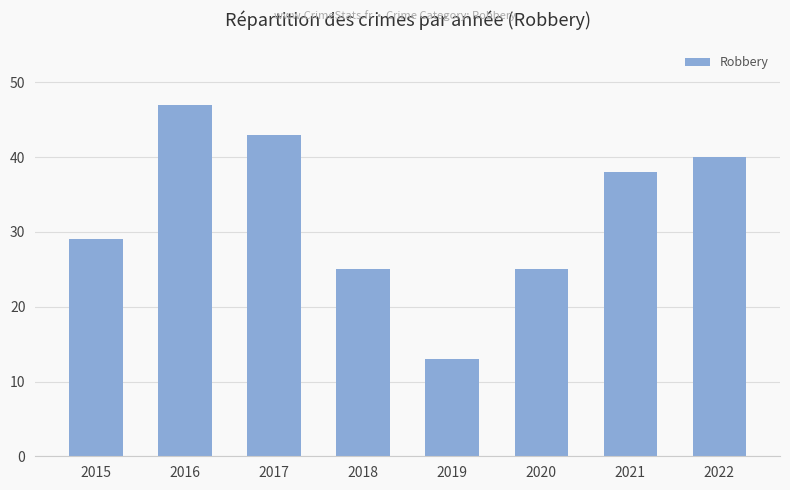

Between 2018 and 2022, which is larger?

2022